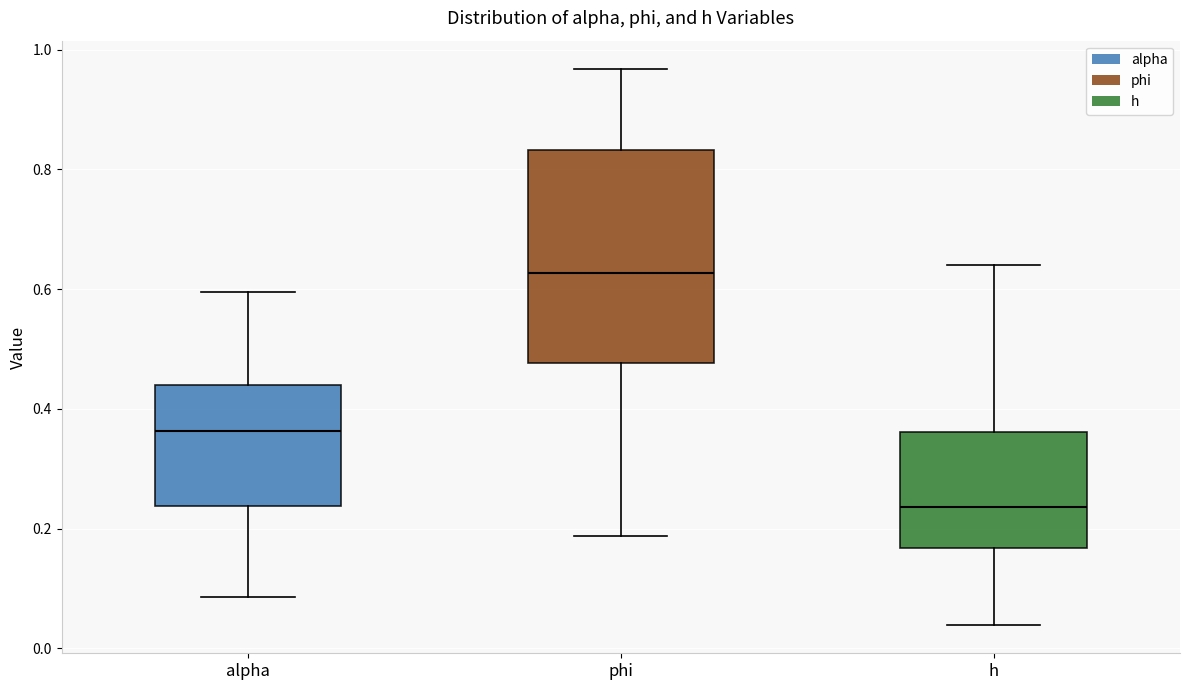

Which box's median line is the lowest?

h